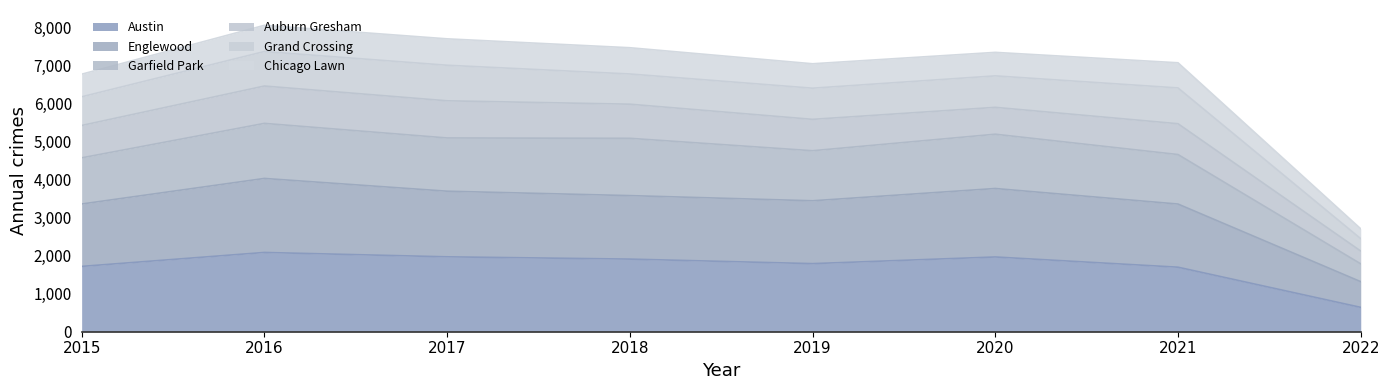

At which category is the sum across all series the highest?

2016